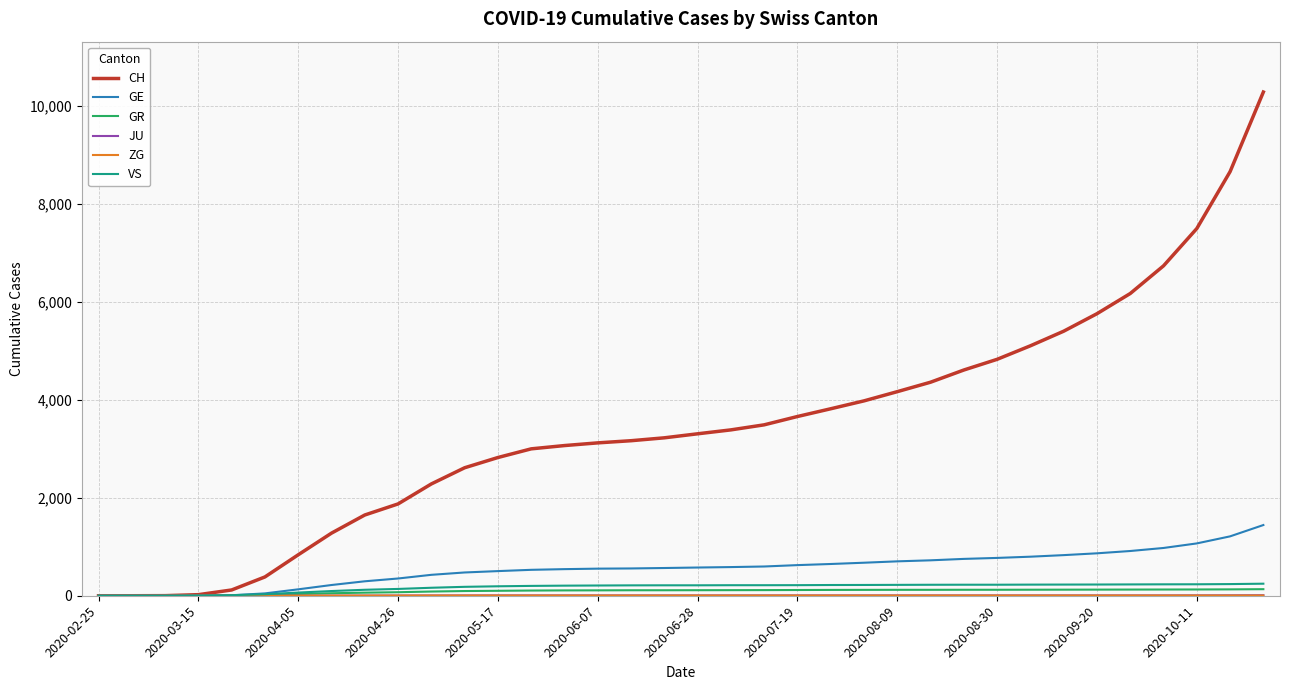

What is the greatest value displayed?

10280